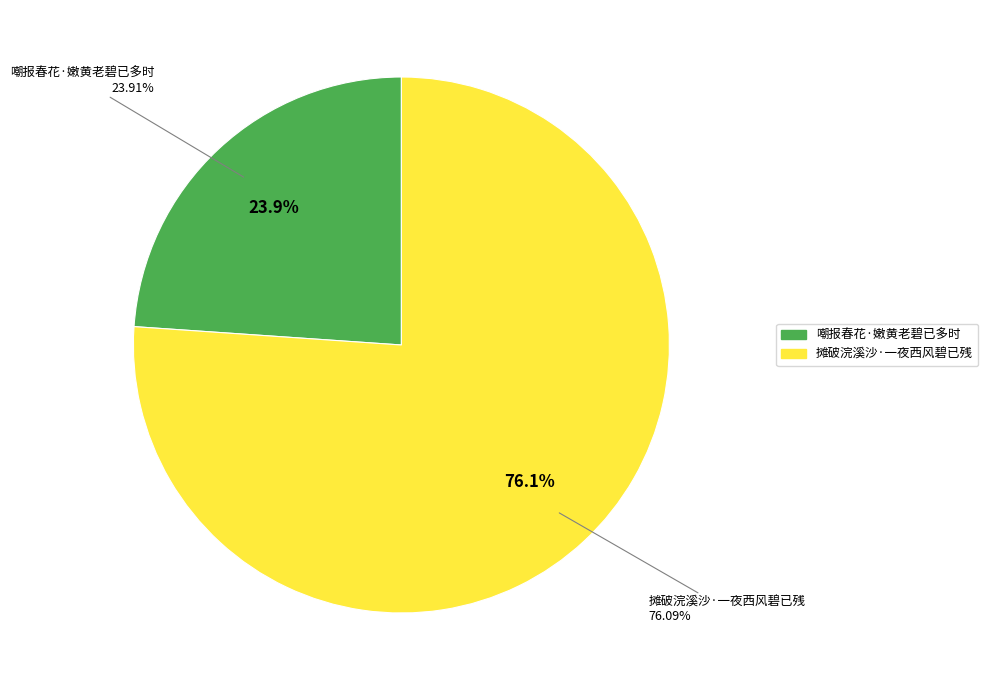

To the nearest percent, what is the difference between the largest and smallest slice percentages?

52%